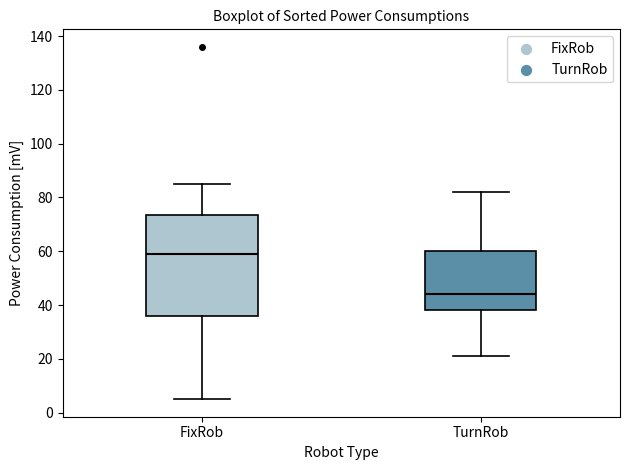

Which box's median line is the lowest?

TurnRob